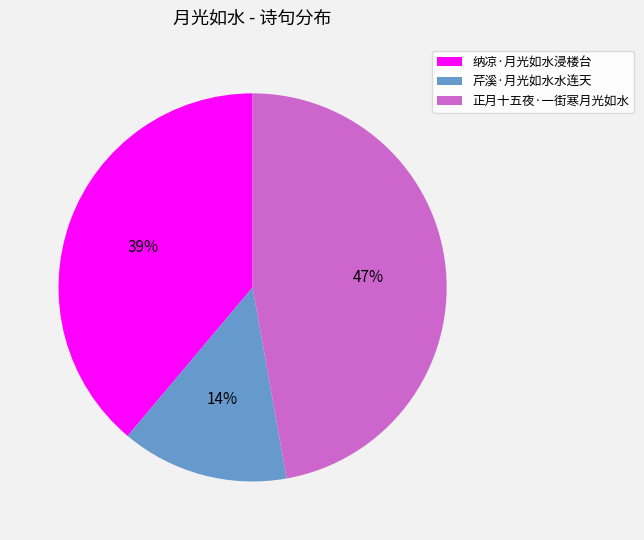

How many slices are in this pie chart?

3